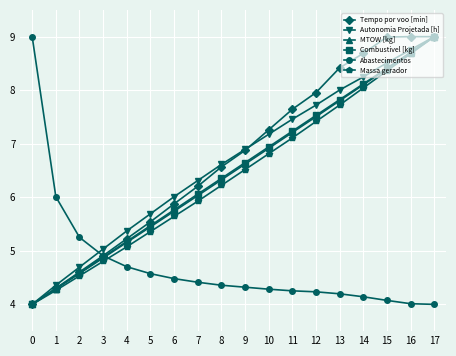

Count the number of data series in this chart.

6